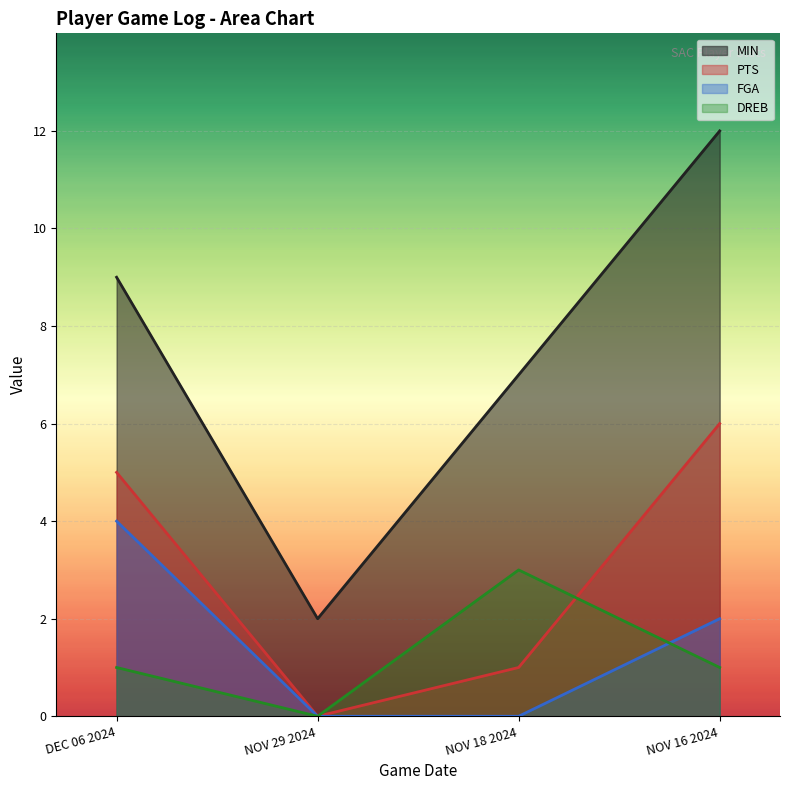

What is the sum of the FGA values at NOV 16 2024 and DEC 06 2024?

6